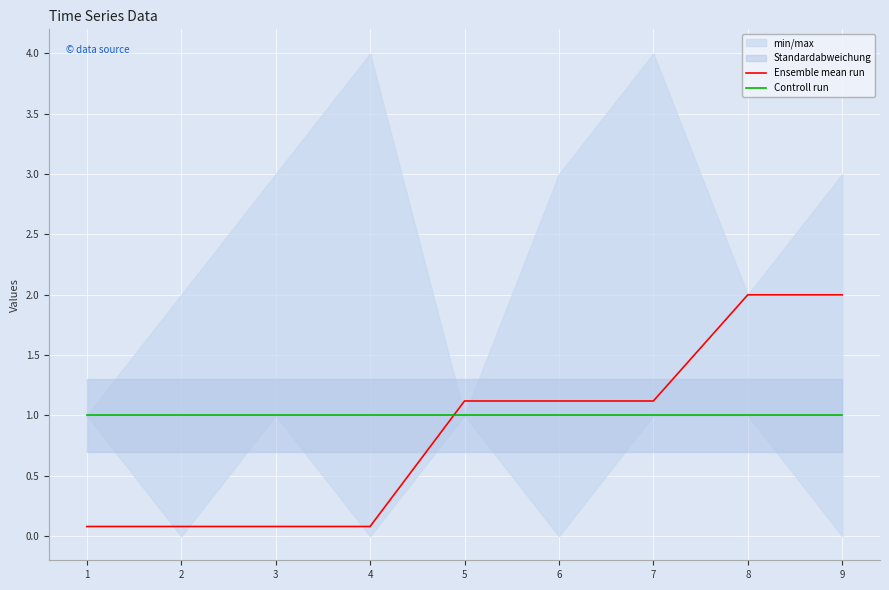

After their last crossing, which series has the higher values: Controll run or Ensemble mean run?

Ensemble mean run